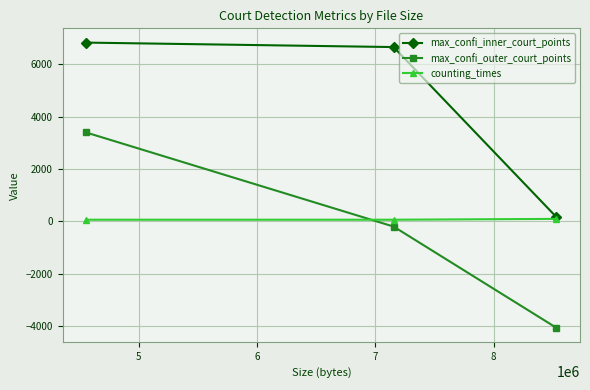

Which series has the largest total across all categories?

max_confi_inner_court_points